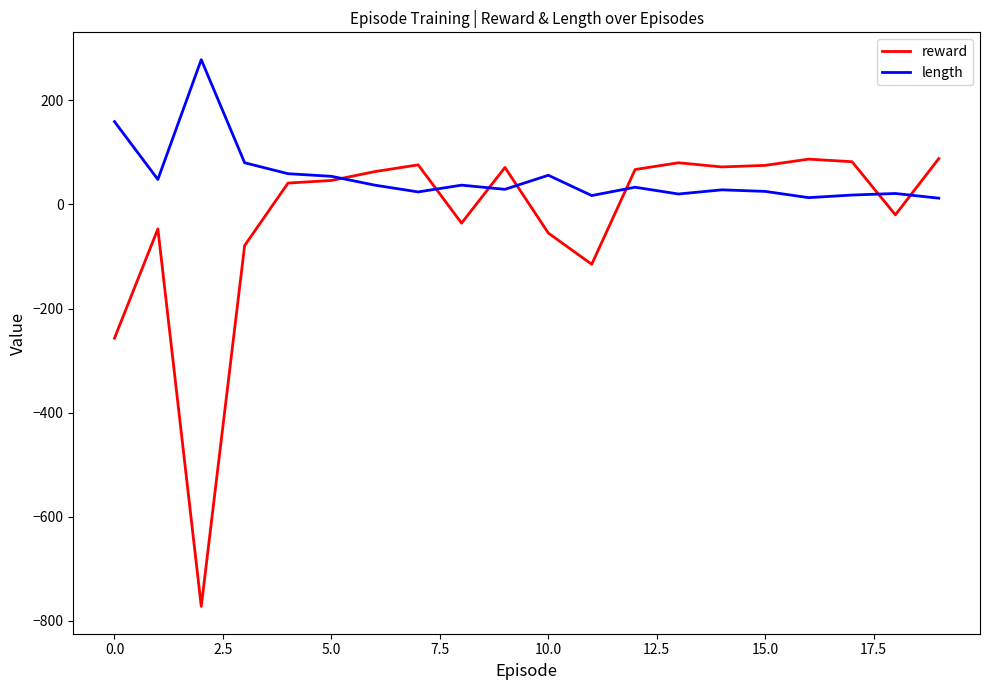

What is the difference between the maximum and minimum values in the length series?

266